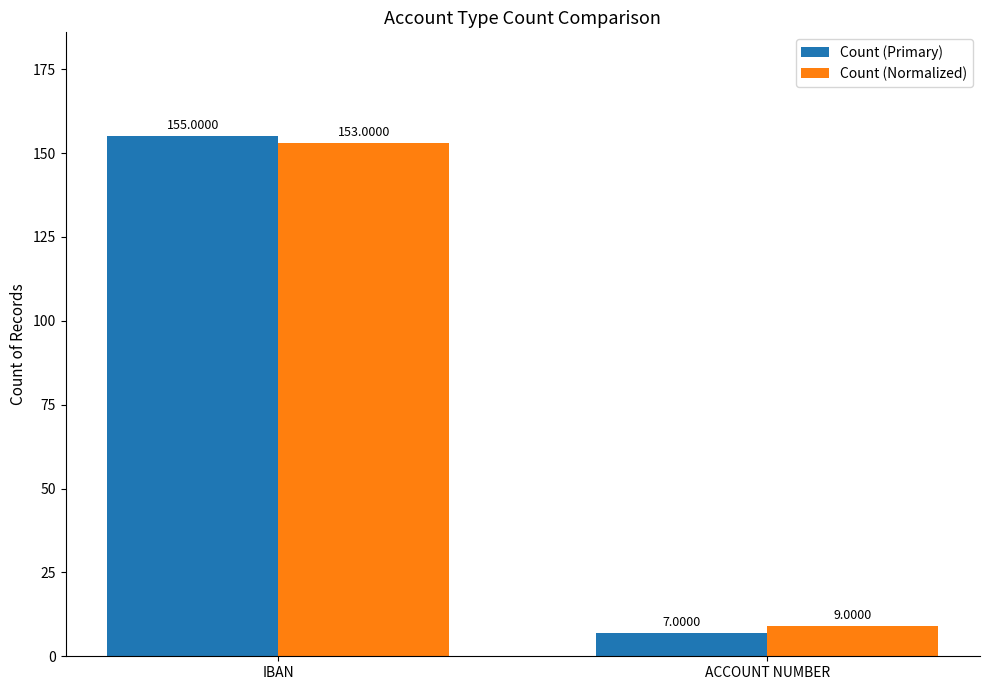

What is the label of the 2nd bar from the left?

ACCOUNT NUMBER